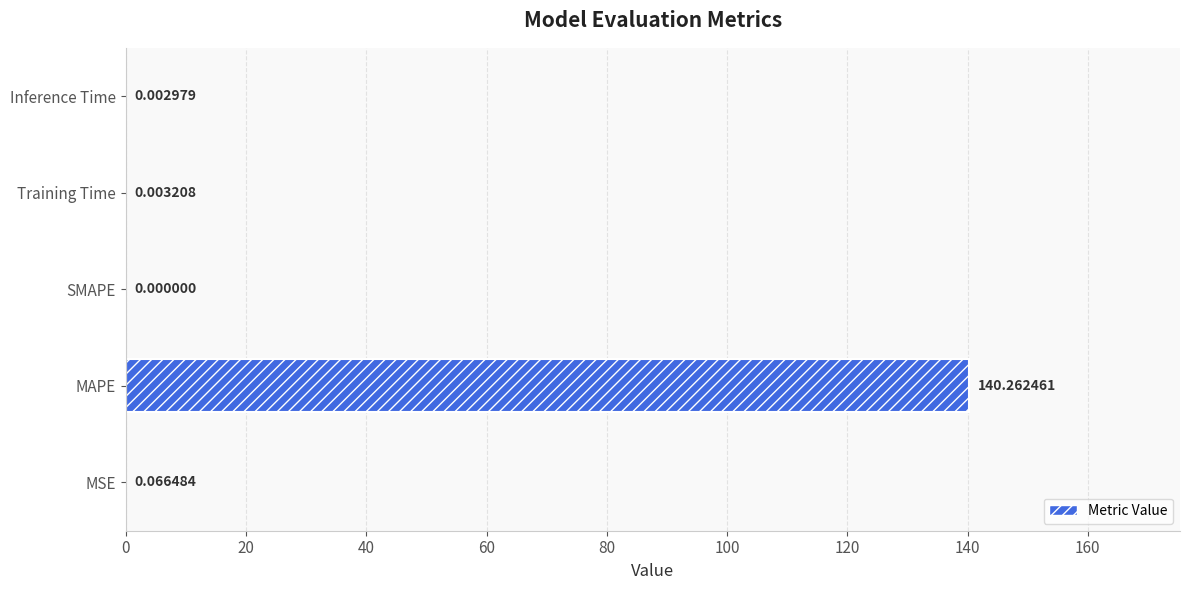

Are the bars grouped side by side (vs. stacked)?

No